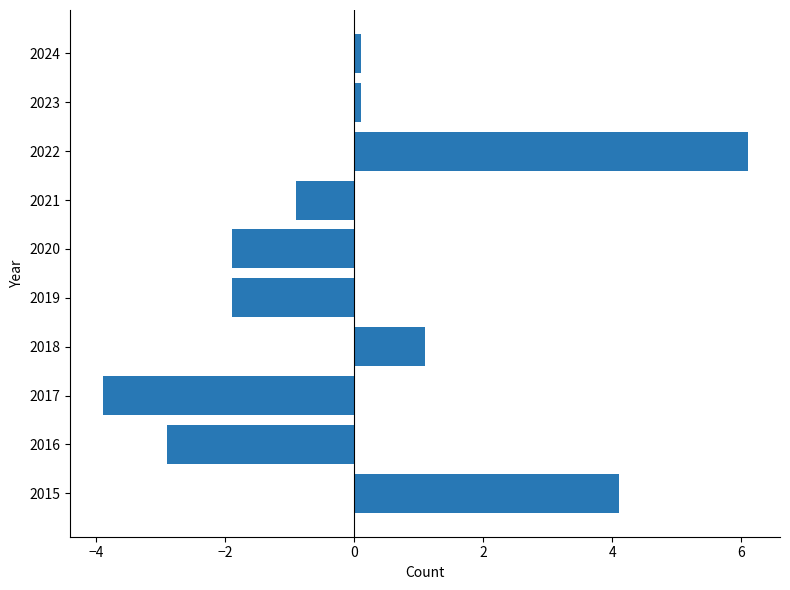

What is the approximate value at 2017?

-3.9